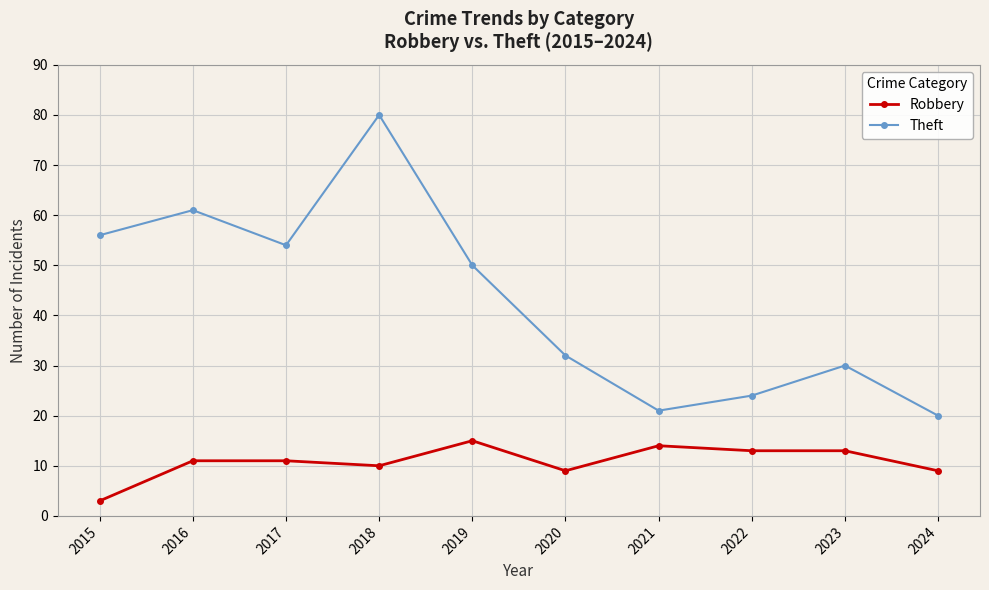

Rank the series by their average value, from lowest to highest.

Robbery, Theft